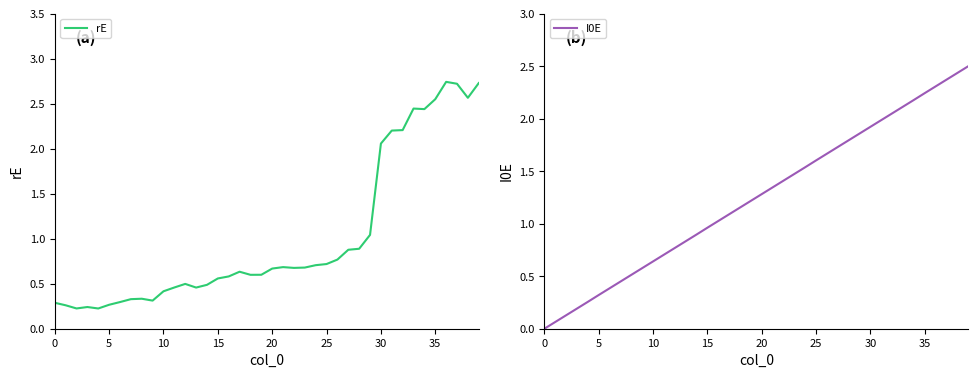

How many lines are shown in the chart?

2